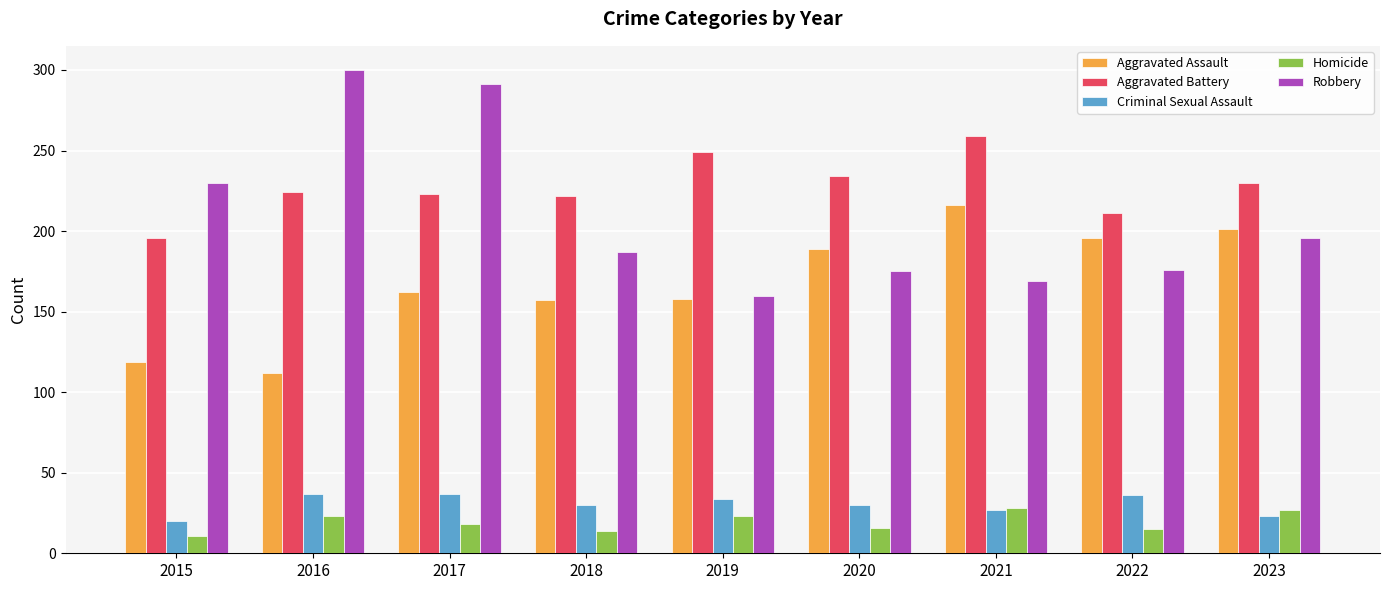

Is it true that Criminal Sexual Assault equals 20 at 2015?

True